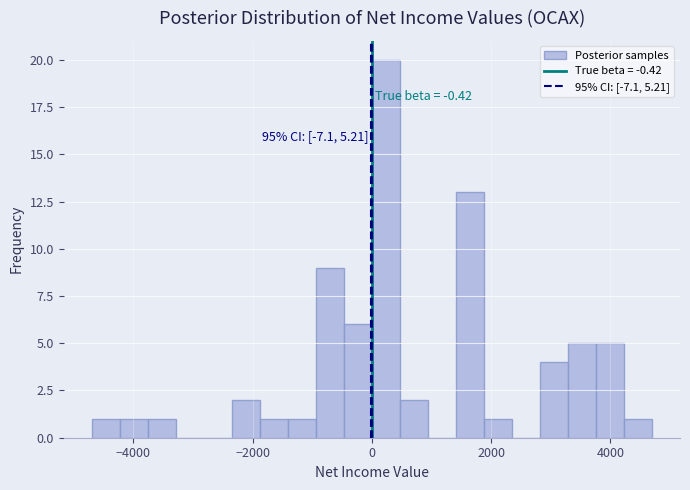

Around what value on the x-axis is the tallest bar? Give the approximate position of its centre, as read against the axis.

200